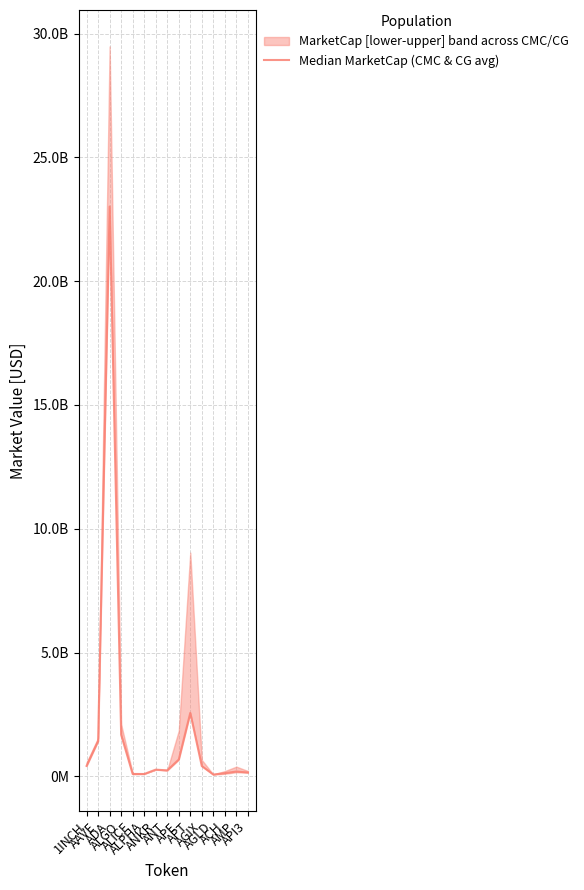

List the labels in order of value, largest first.

ADA, APT, ALGO, AAVE, APE, 1INCH, AGIX, ANKR, ANT, AMP, API3, ACH, ALICE, ALPHA, AGLD